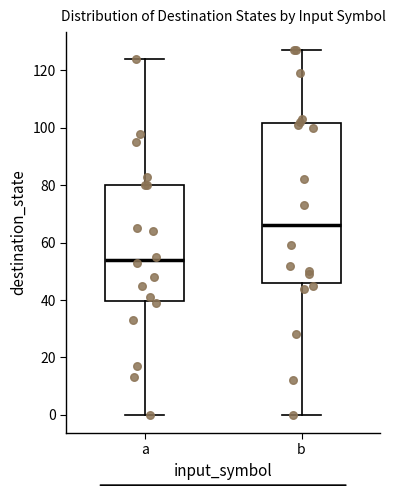

Which box has the highest median line?

b